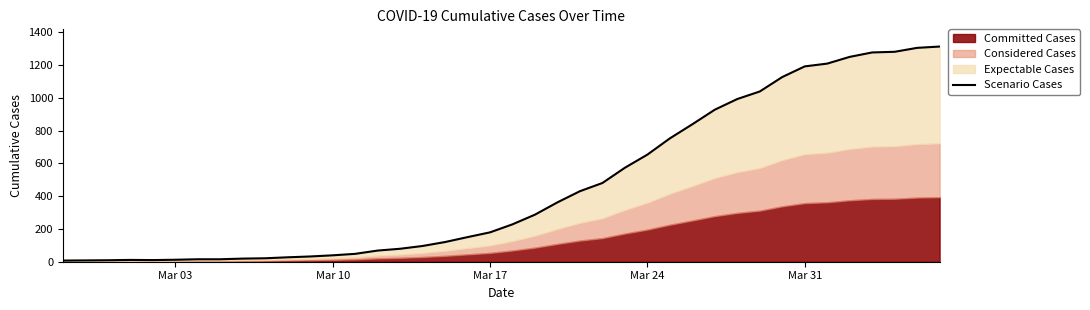

What is the minimum value shown in the chart?

7